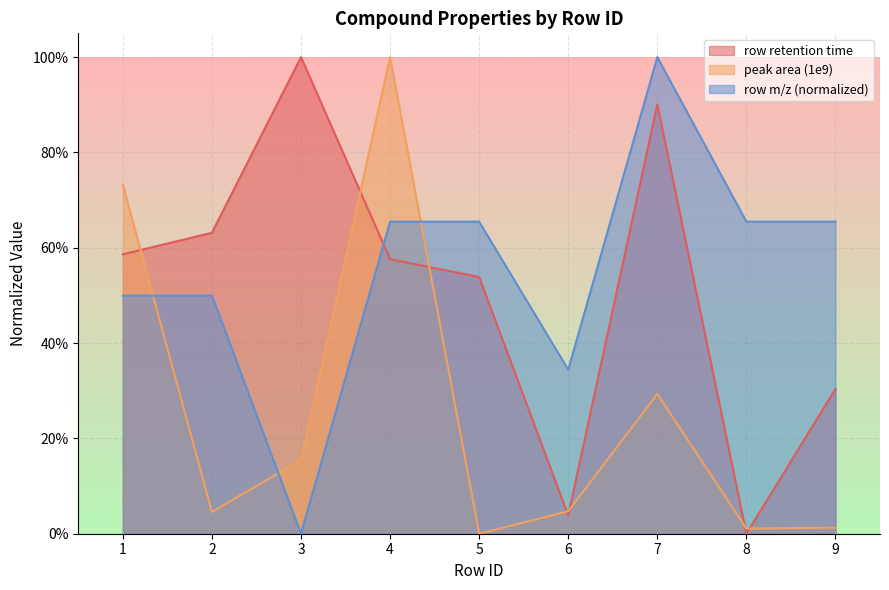

How many interior local valleys does the row m/z (relative) series have?

2